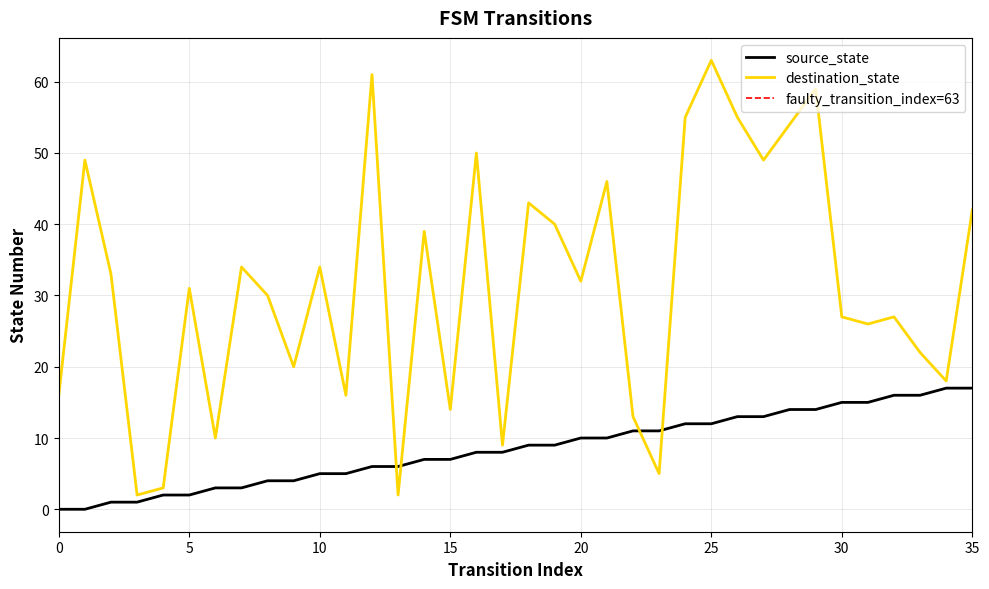

How many values in the destination_state series exceed 32?

17